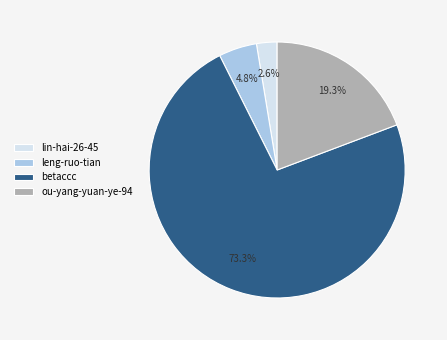

Which slice represents more than half of the pie?

betaccc